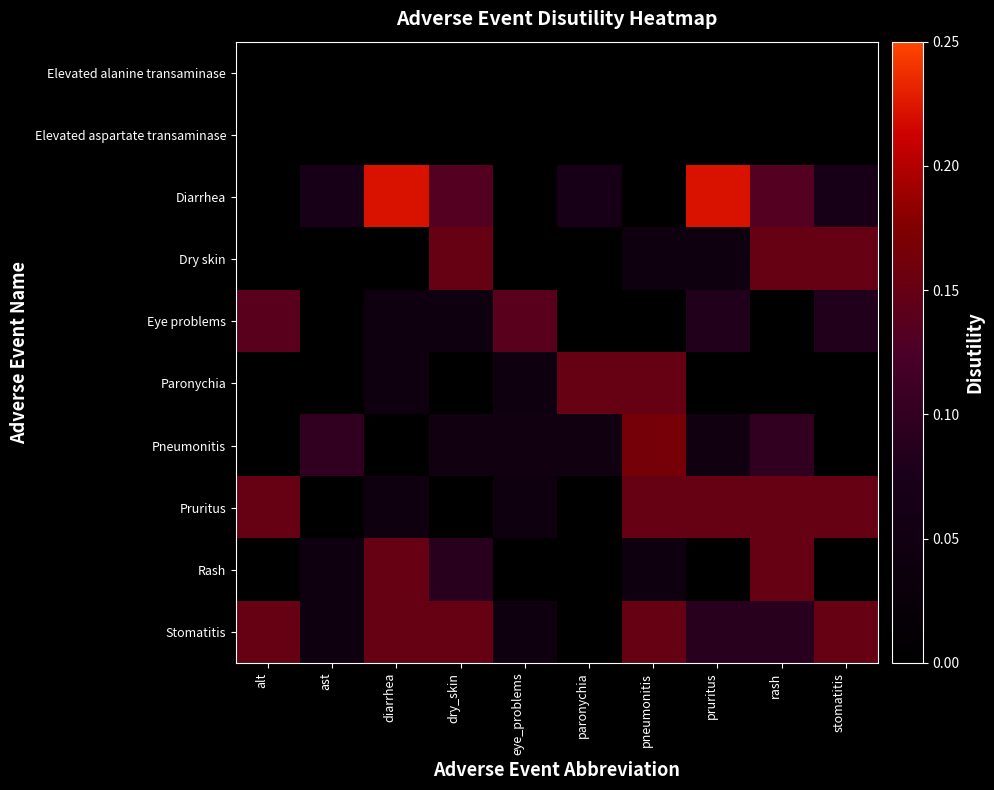

Which has a higher value, ast or diarrhea?

ast